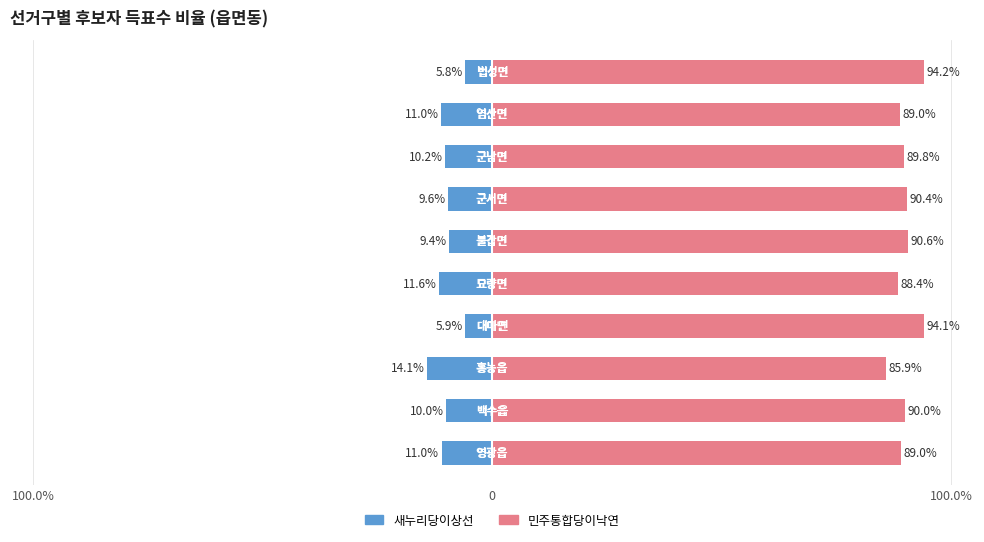

Rank the series by their average value, from highest to lowest.

민주통합당이낙연, 새누리당이상선